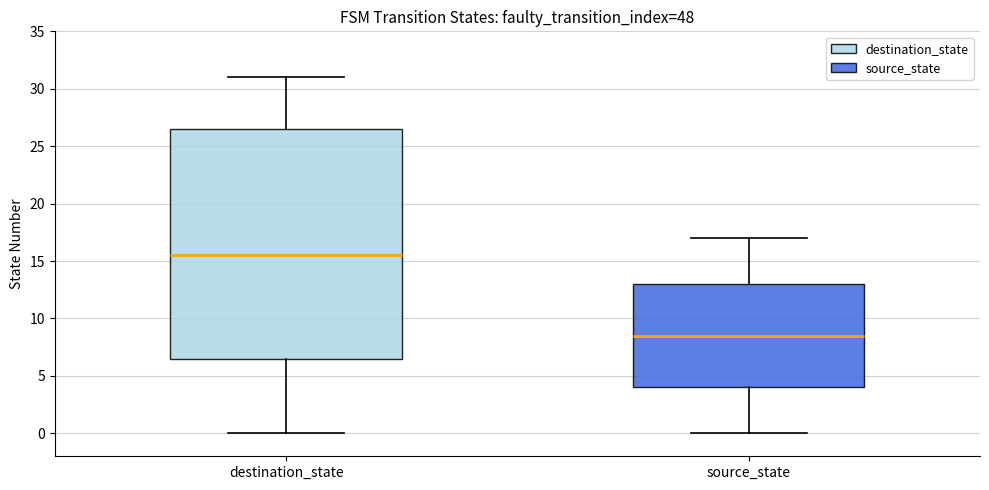

Reading left to right, read every box against the y-axis: the position of its median line, the range the box covers, and the ends of its whiskers. The values are not printed on the chart, so give them approximately, as read against the axis.

destination_state: median 15.5, box 6.5 to 26.5, whiskers 0.0 to 31.0
source_state: median 8.5, box 4.0 to 13.0, whiskers 0.0 to 17.0